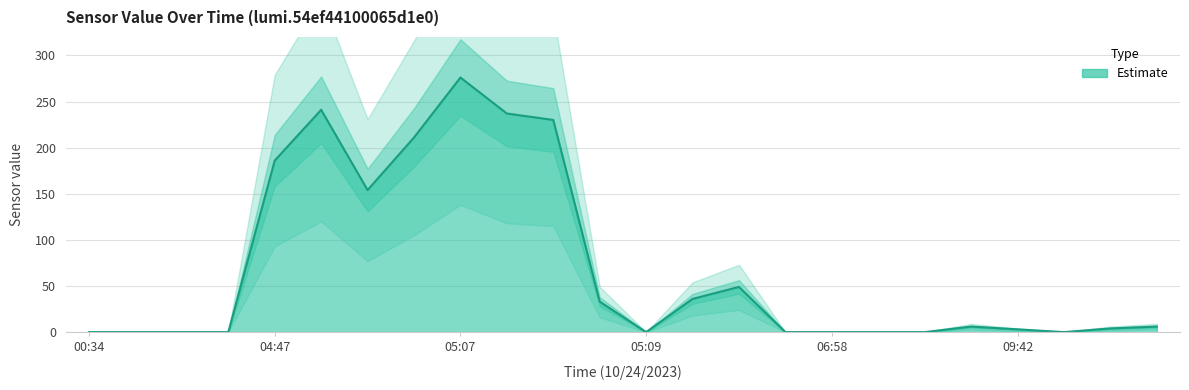

True or false: lower and upper cross at least once.

False